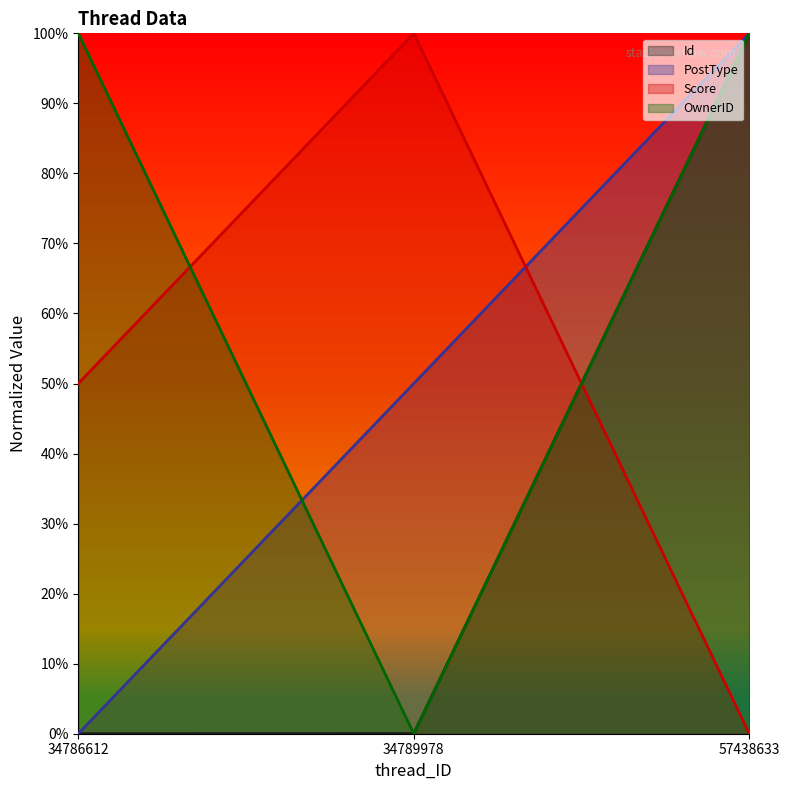

The value of Score at 57438633 is 0.3. True or false?

False